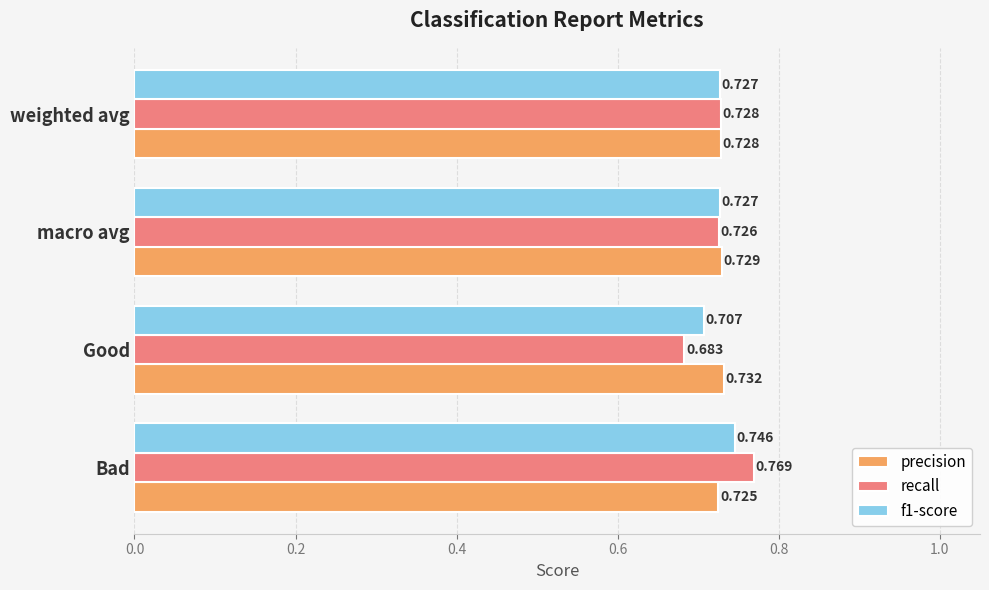

Which category has the highest value in the f1-score series?

Bad